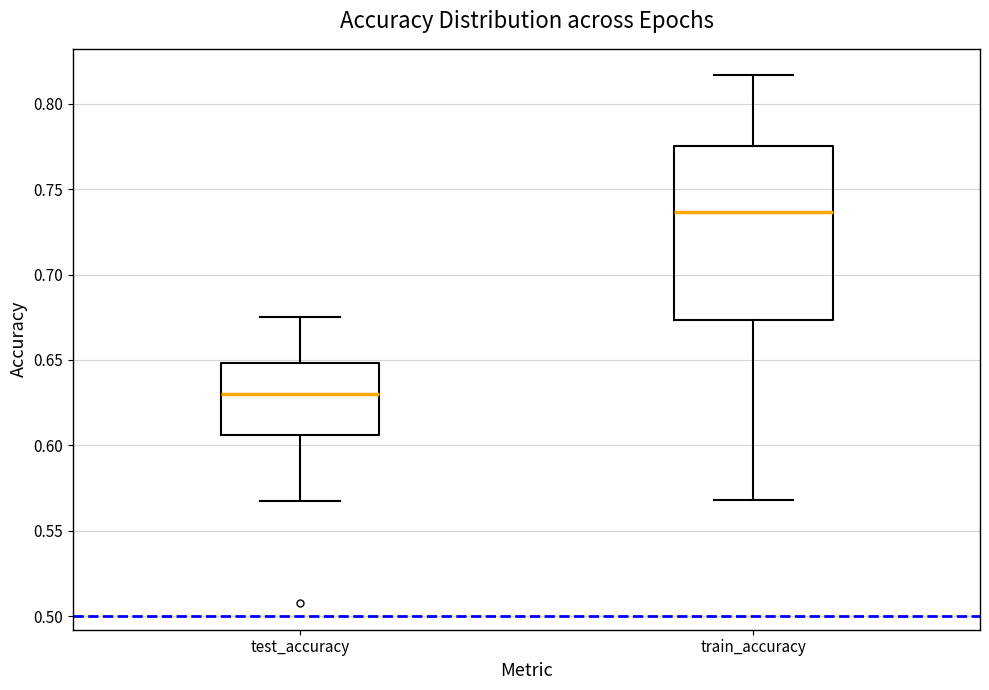

Reading left to right, transcribe this box plot: for each box, give where its median line is, the range the box spans, and where its two whiskers end, as read against the y-axis. The values are not printed on the chart, so give them approximately, as read against the axis.

test_accuracy: median 0.630, box 0.605 to 0.650, whiskers 0.565 to 0.675
train_accuracy: median 0.735, box 0.675 to 0.775, whiskers 0.570 to 0.815